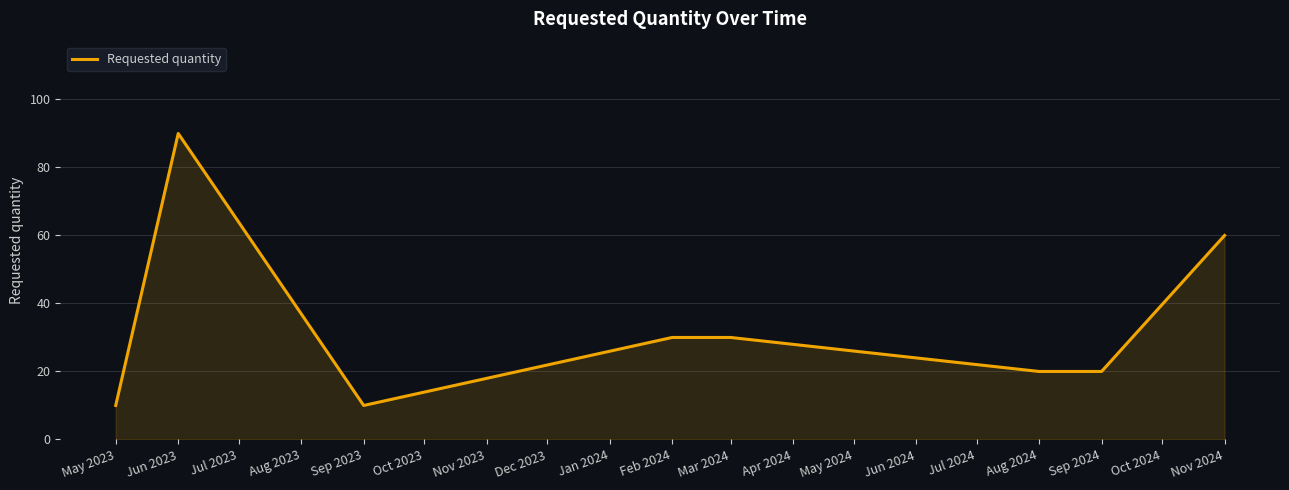

The value at Aug 2024 is 26. True or false?

False